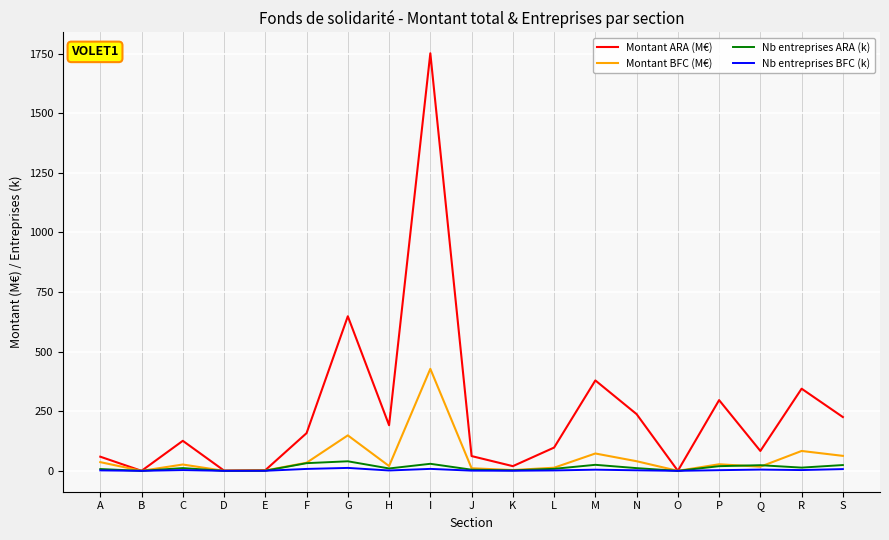

At which category is the sum across all series the highest?

I